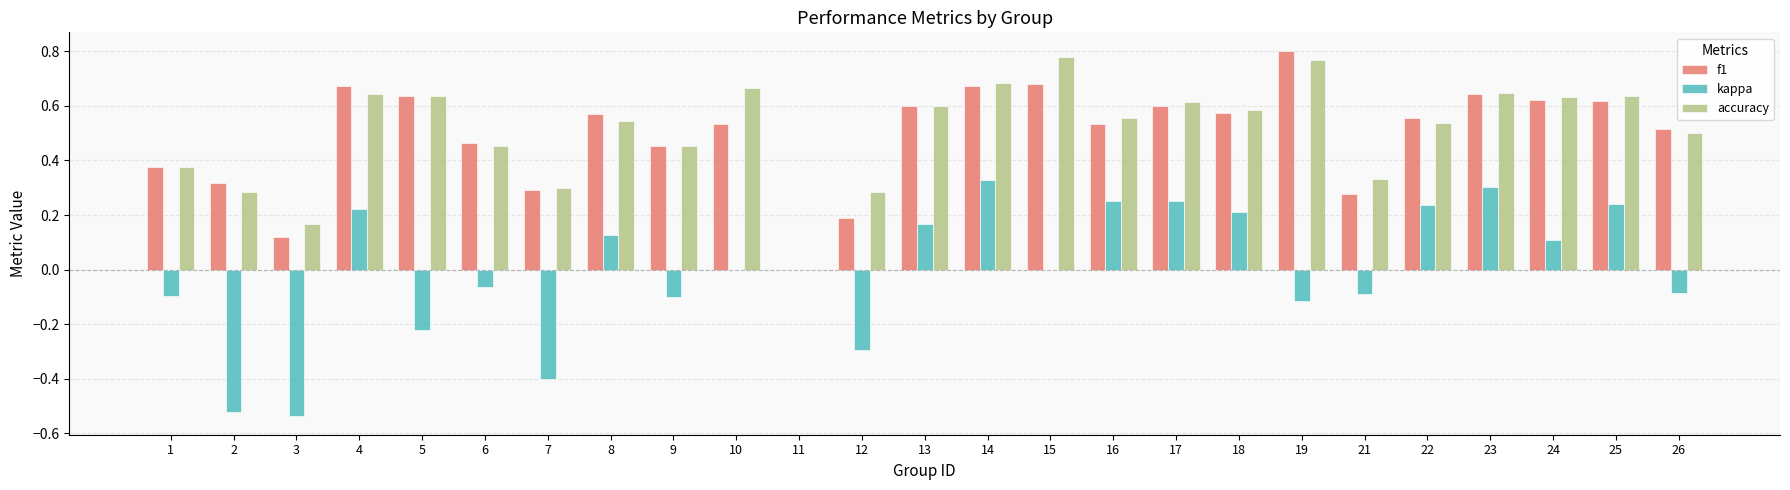

True or false: f1 has a value of 0.2 at 12.

True